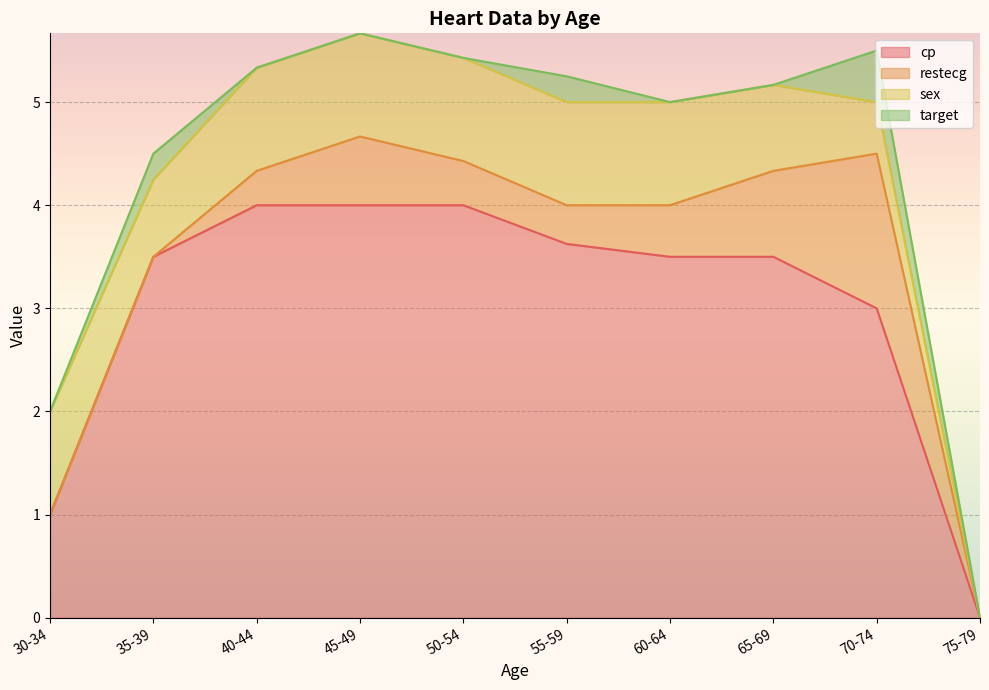

The cp series shows 3.5 at 35-39. True or false?

True